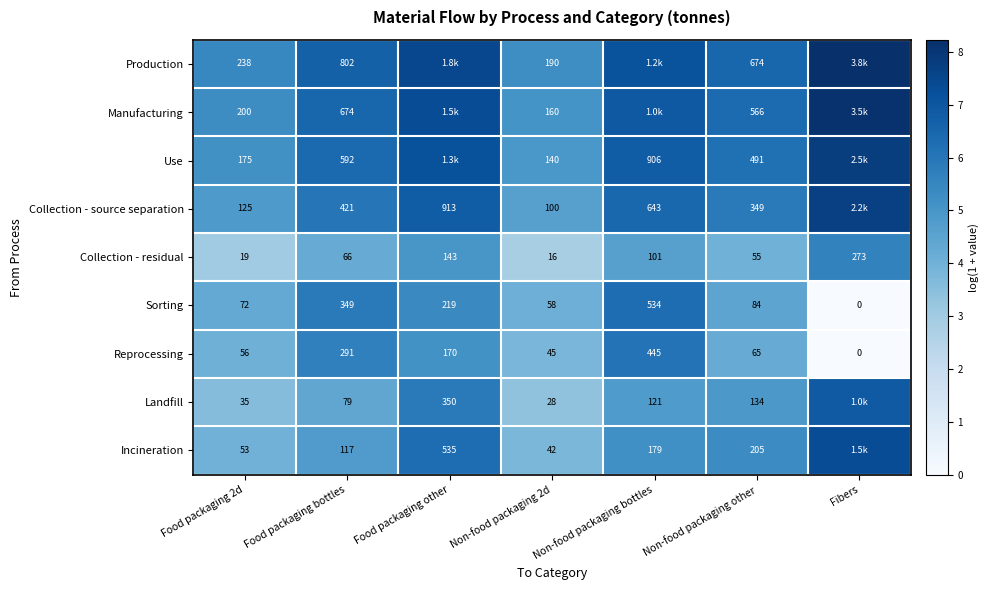

Is the value of Landfill at Food packaging bottles greater than the value of Use at Non-food packaging other?

No